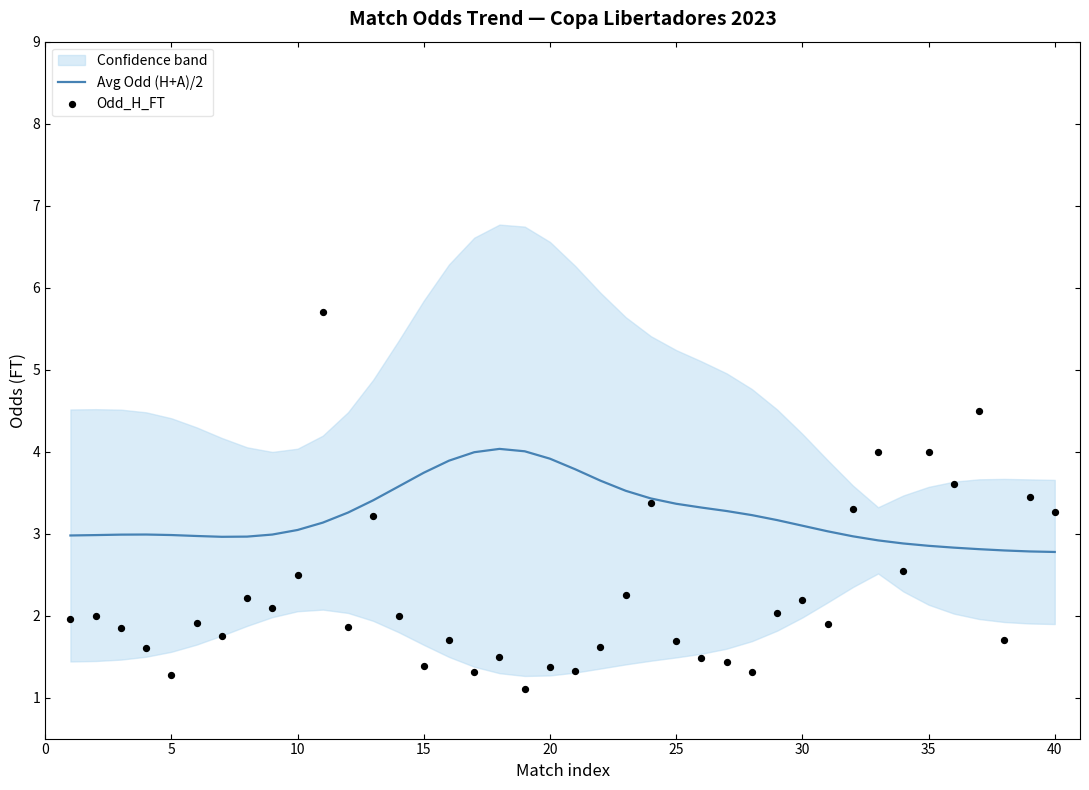

What is the minimum value for Avg Odd (H+A)/2?

2.8